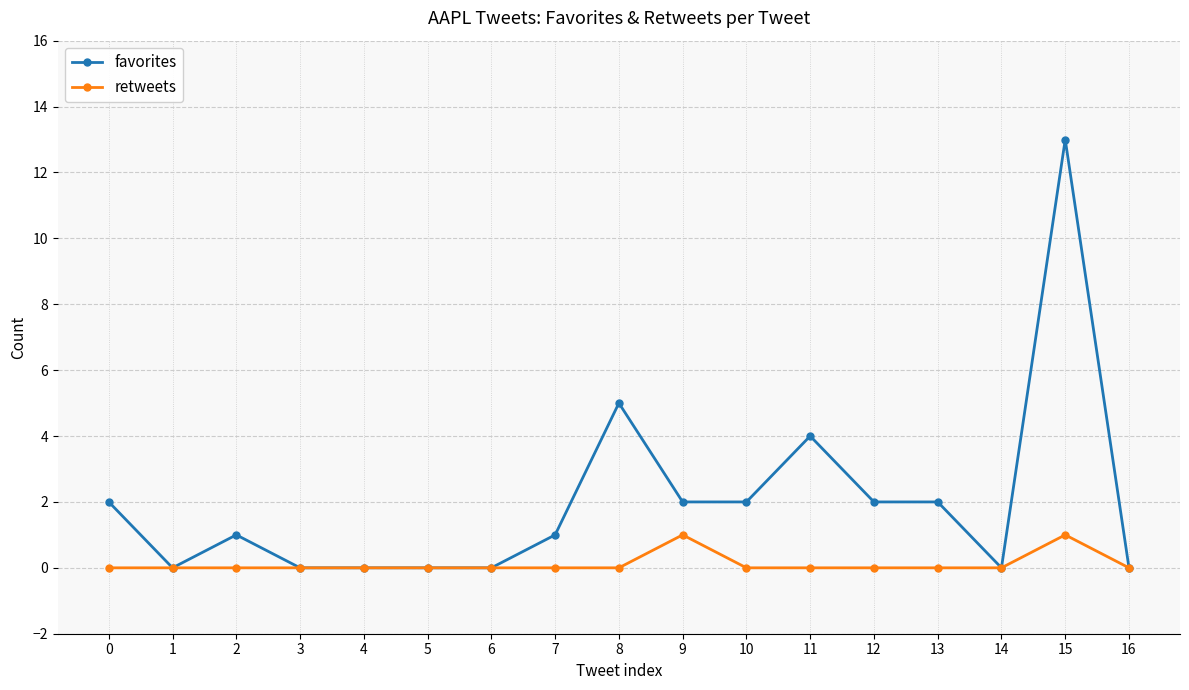

How many lines are shown in the chart?

2